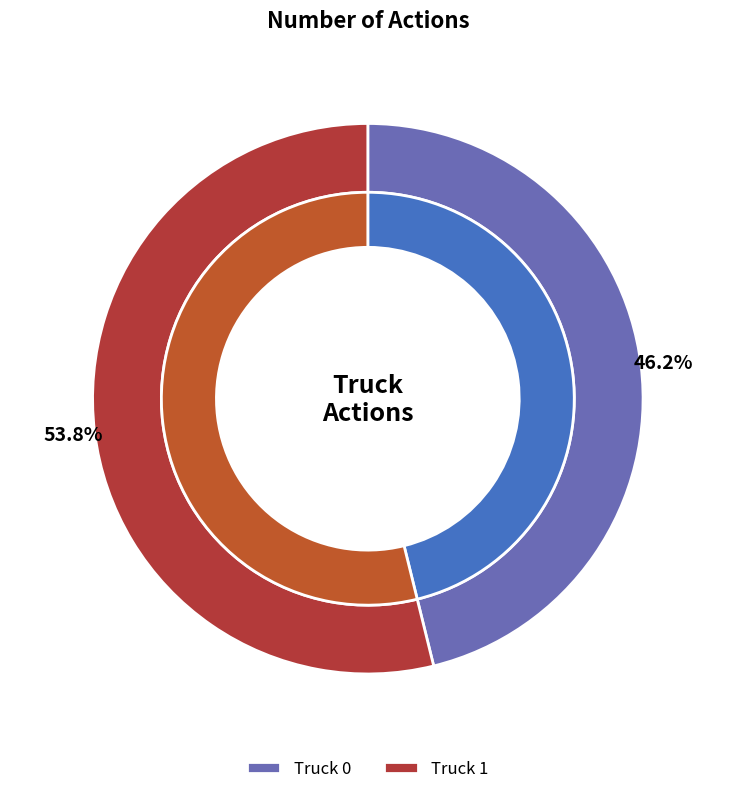

Which slice is the smallest?

Truck 0